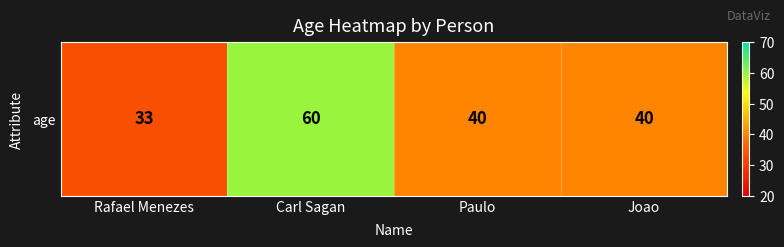

What is the average value?

43